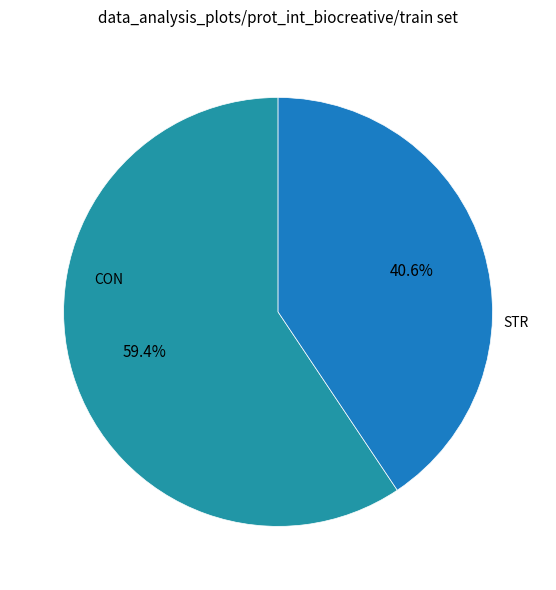

What percentage is the CON slice, to the nearest percent?

59%